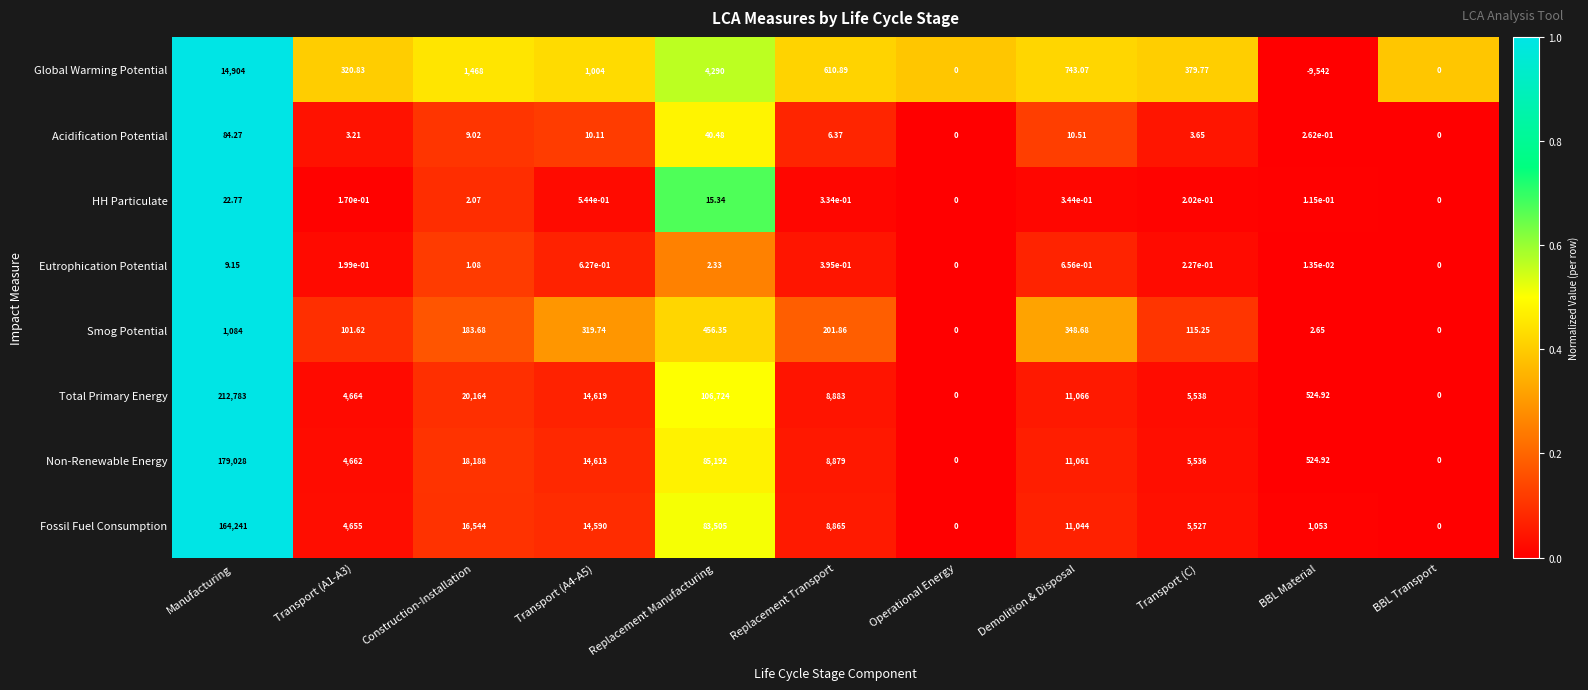

Which series has the largest total across all categories?

Total Primary Energy